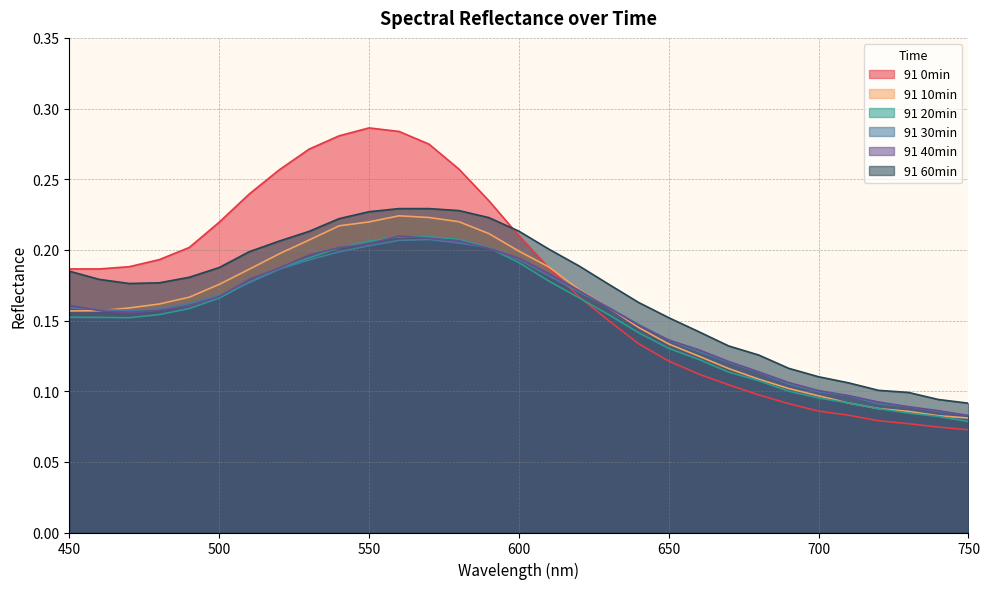

What are all the series names shown in the legend?

91 0min, 91 10min, 91 20min, 91 30min, 91 40min, 91 60min